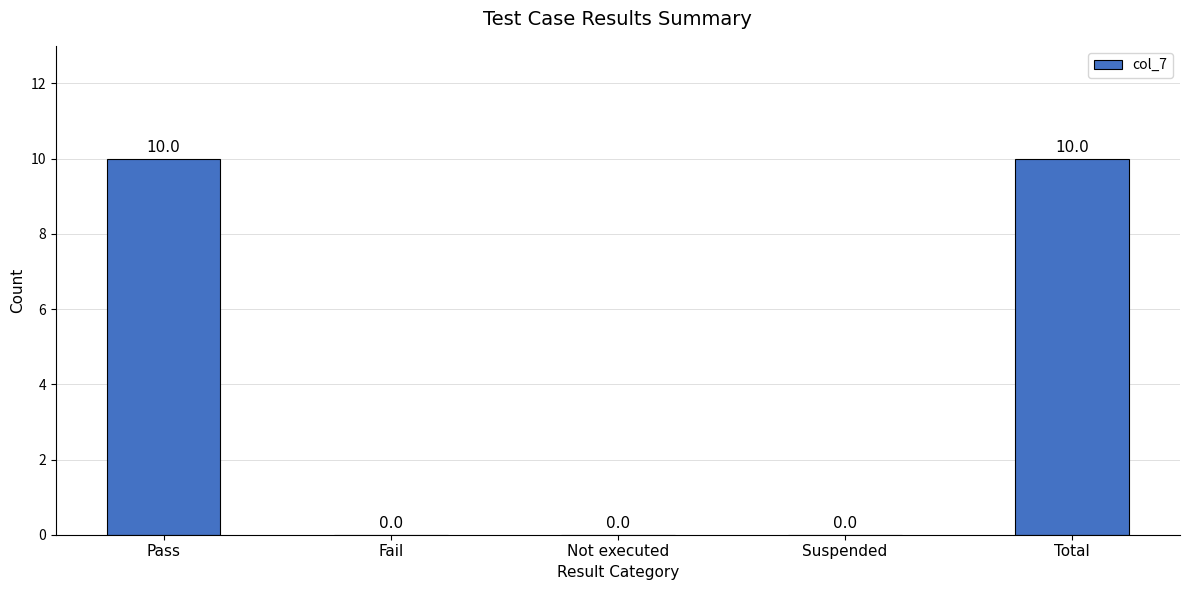

Does the chart contain stacked bars?

No